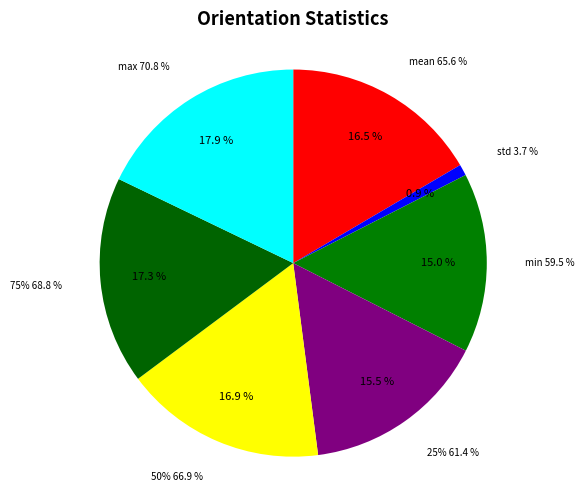

Which category has the biggest portion of the pie?

max